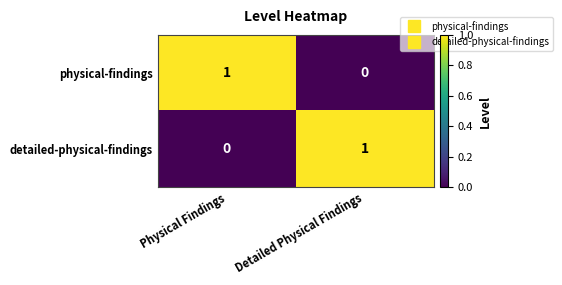

Reading left to right, what are all the values shown in this chart?

physical-findings: Physical Findings=1	Detailed Physical Findings=0
detailed-physical-findings: Physical Findings=0	Detailed Physical Findings=1